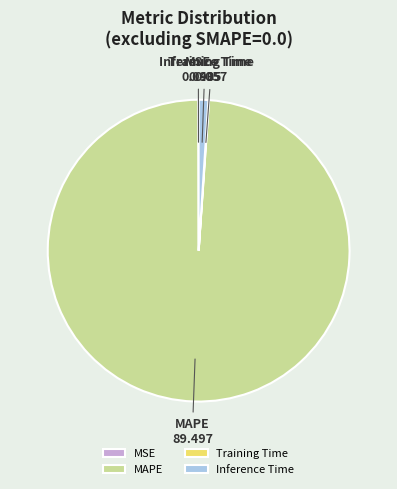

Between MAPE and Inference Time, which is larger?

MAPE